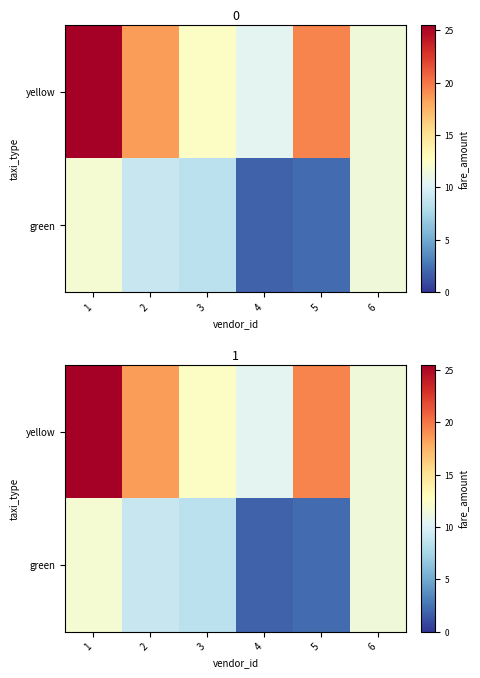

What is the approximate value of green at 2?

9.0